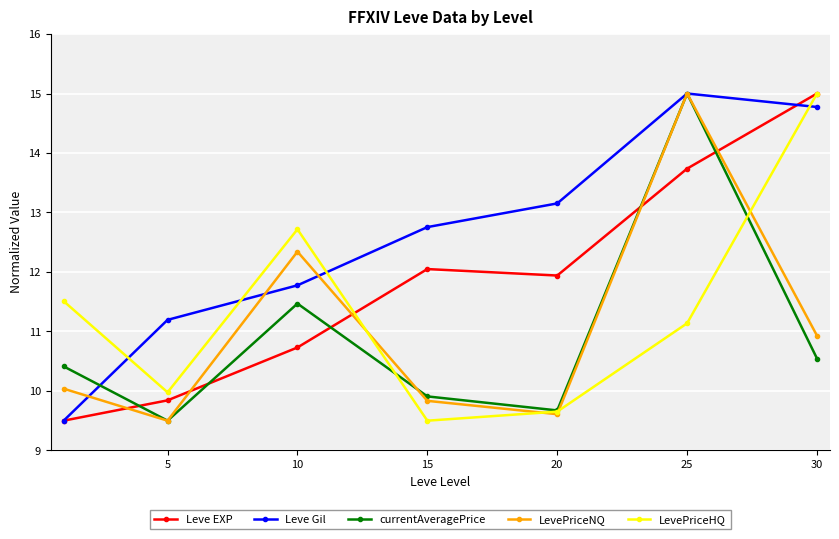

Which series has the largest total across all categories?

Leve Gil